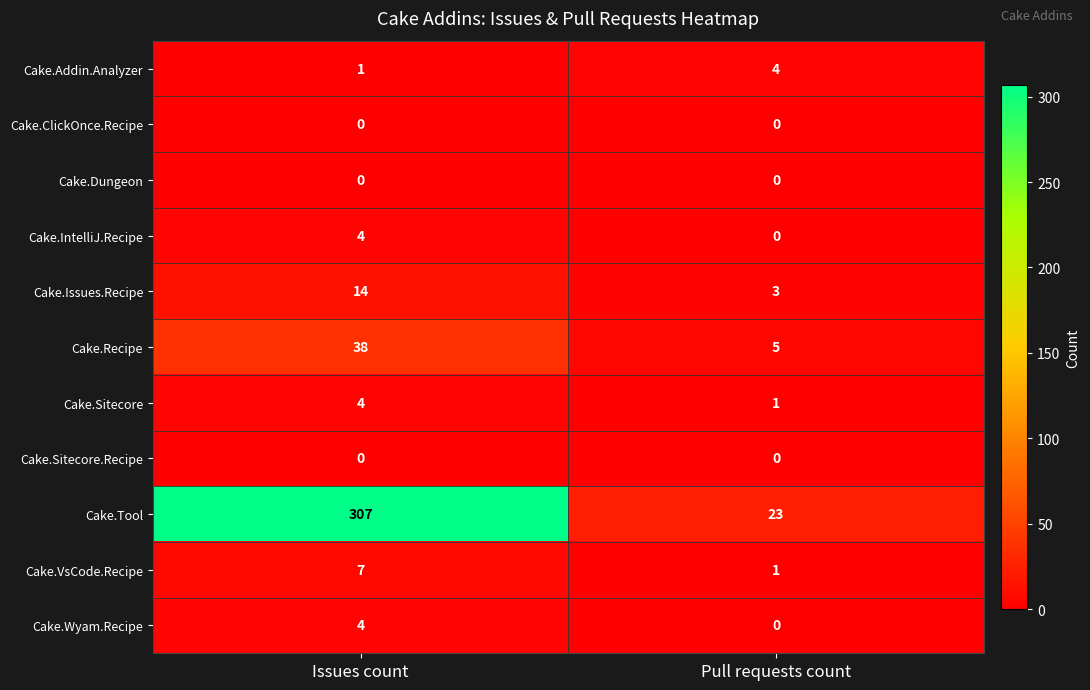

Which series has the largest range (max minus min)?

Cake.Tool